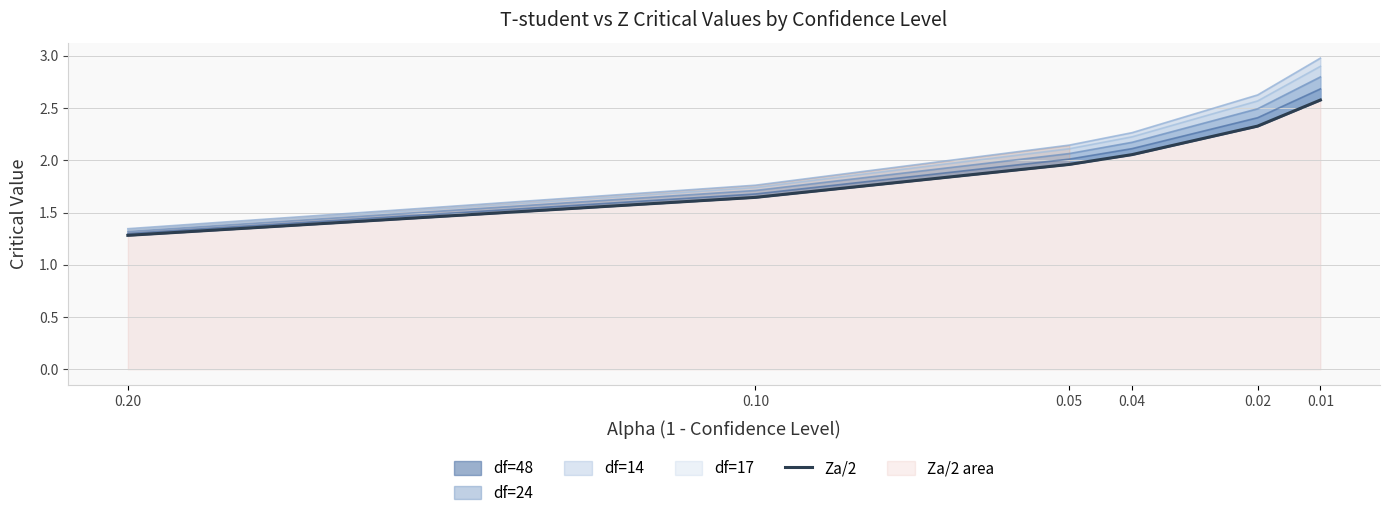

At which label does the data first exceed 2?

0.04